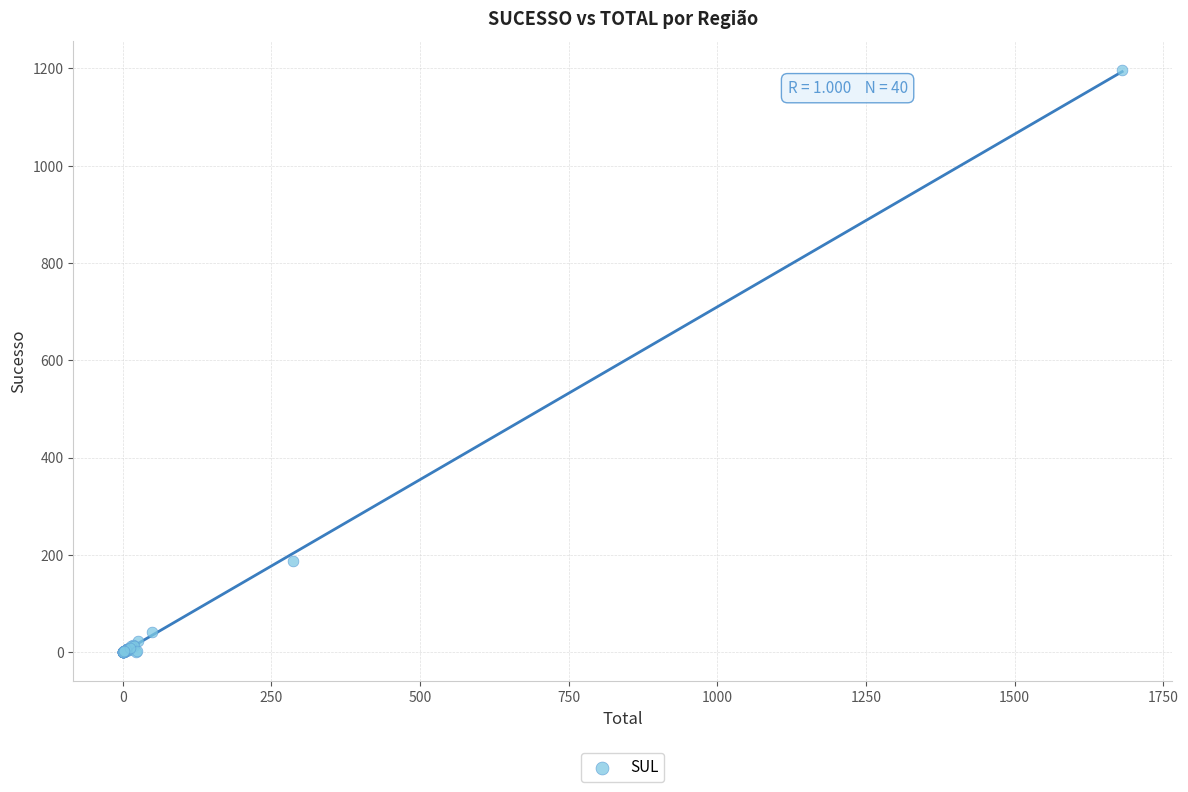

What Y value in the scatter plot is closest to 598?

188